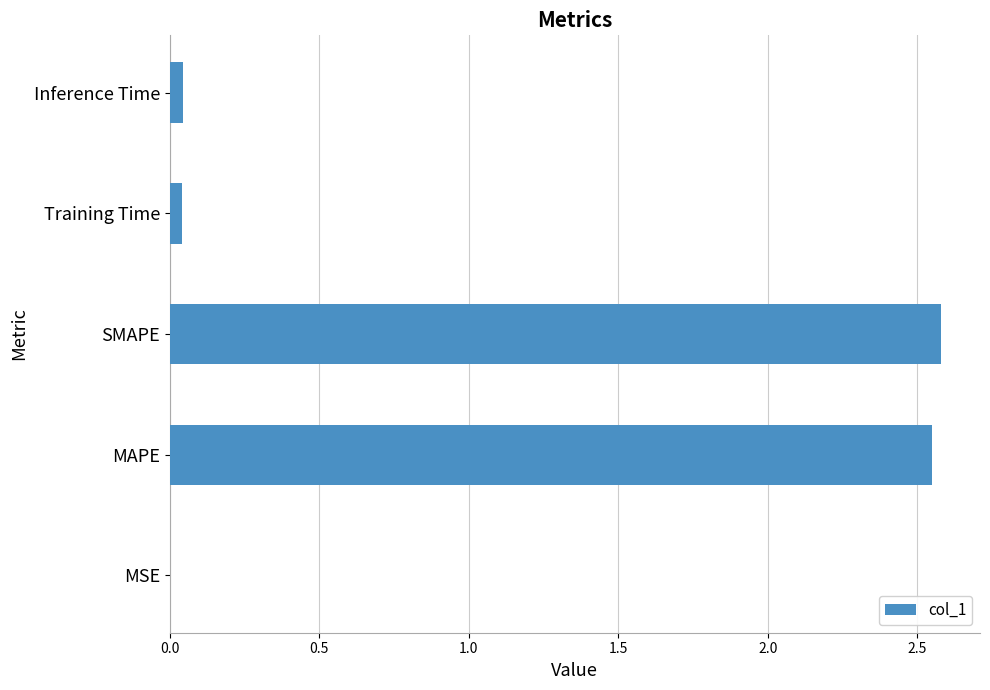

What is the greatest value displayed?

2.6